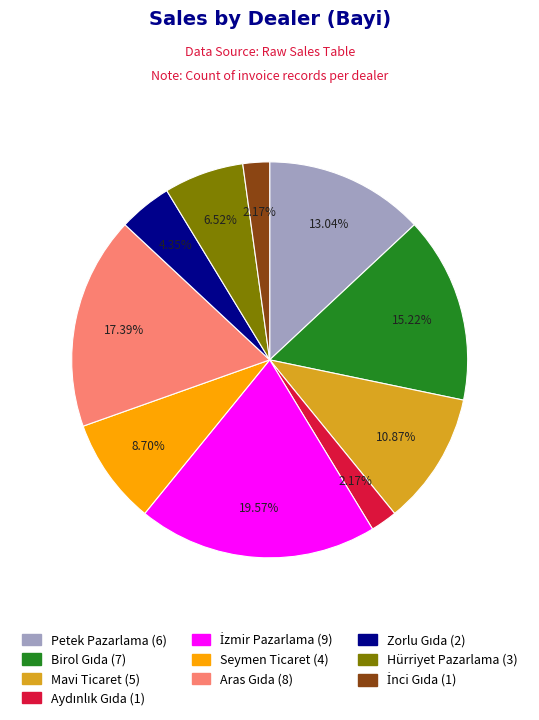

Is there a majority slice in this chart?

No